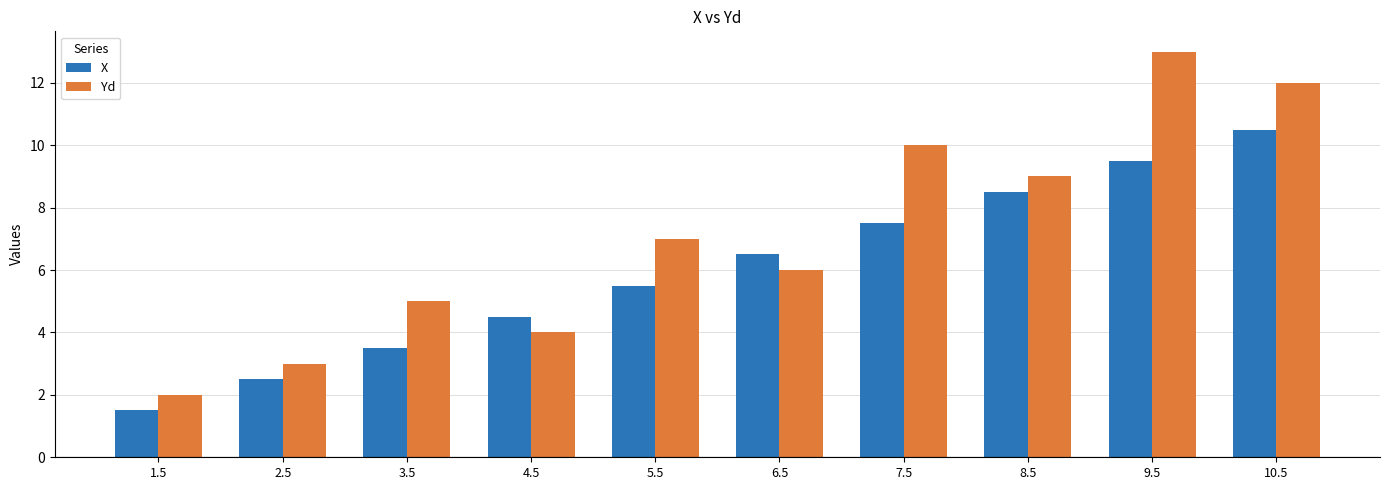

Are the bars grouped side by side (vs. stacked)?

Yes